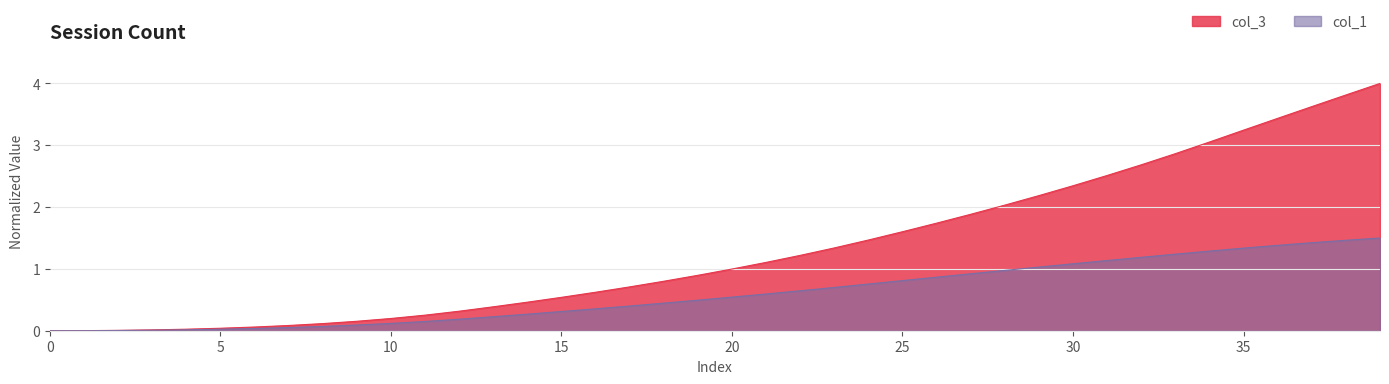

True or false: col_1 and col_3 cross at least once.

False